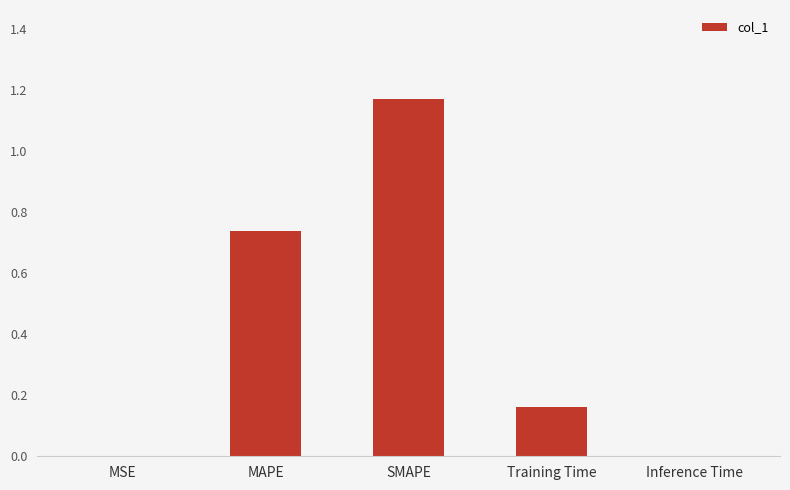

Which has a higher value, Inference Time or SMAPE?

SMAPE